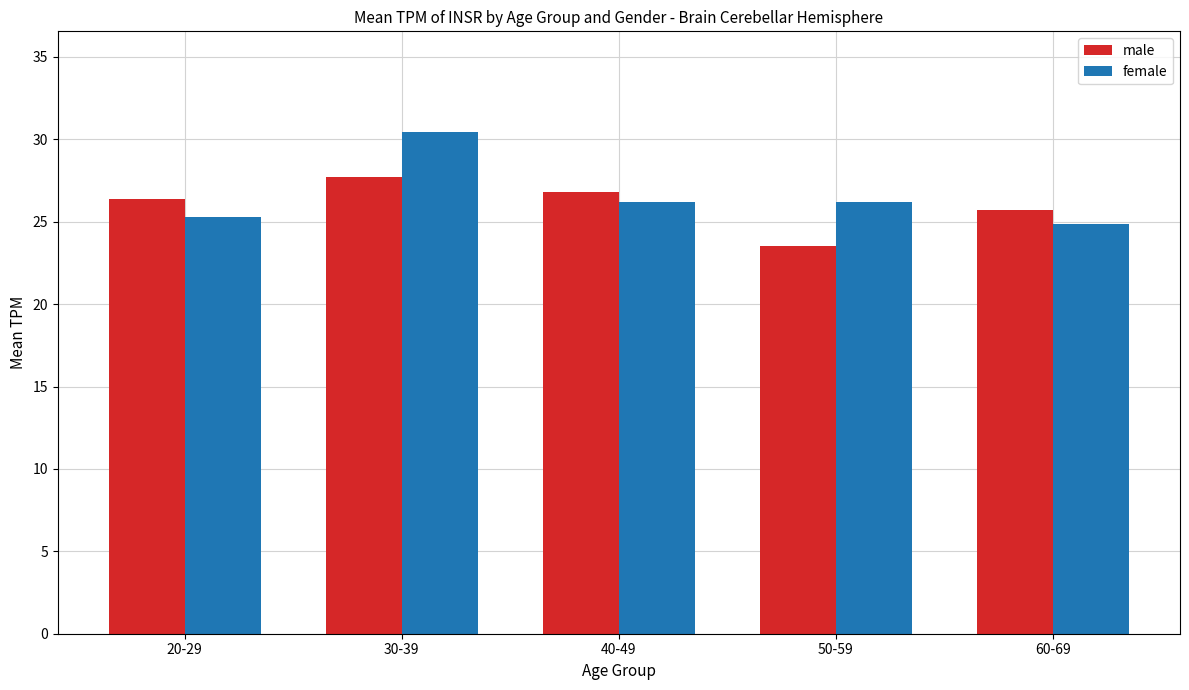

Reading right to left, transcribe all the data shown in this chart.

male: 60-69=25.7	50-59=23.5	40-49=26.8	30-39=27.7	20-29=26.4
female: 60-69=24.9	50-59=26.2	40-49=26.2	30-39=30.5	20-29=25.3